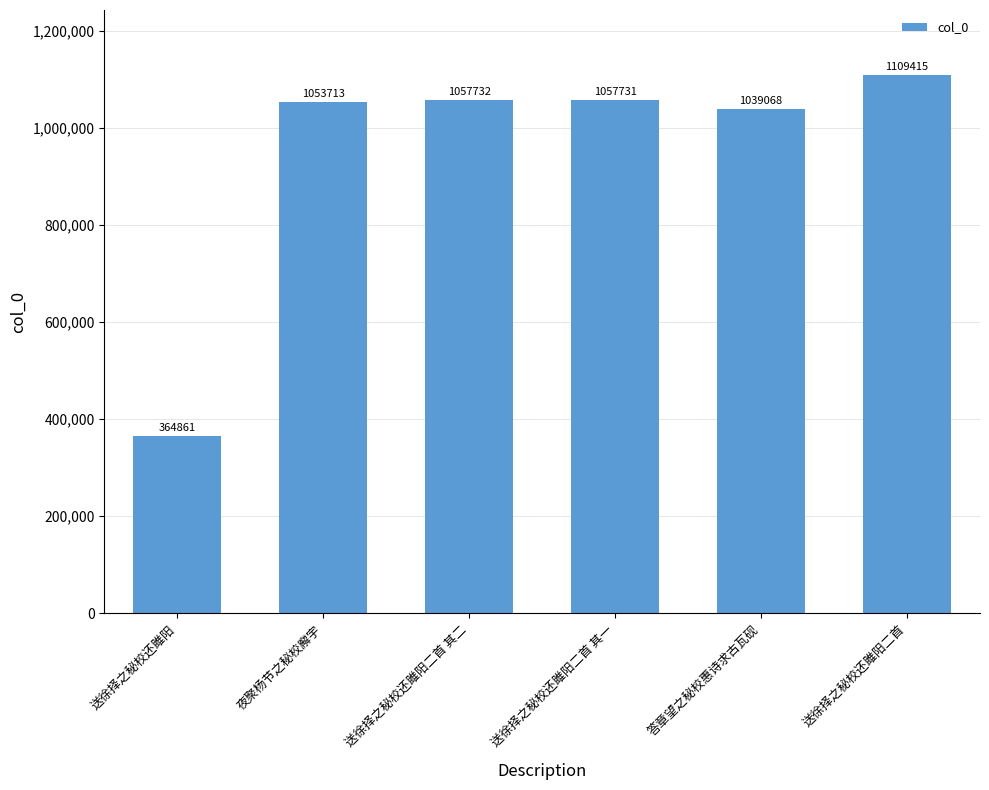

What is the ratio of the value at 送徐择之秘校还雎阳二首 其二 to the value at 送徐择之秘校还雎阳?

2.9